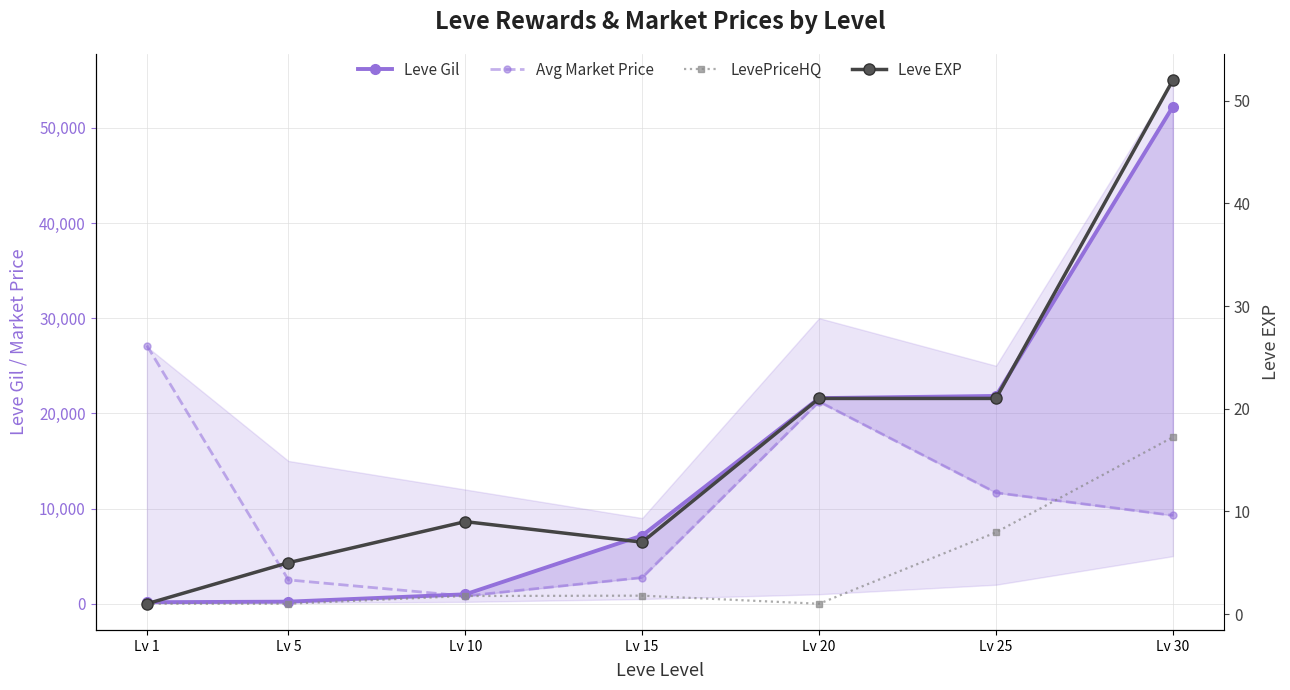

At which category is the sum across all series the highest?

Lv 30